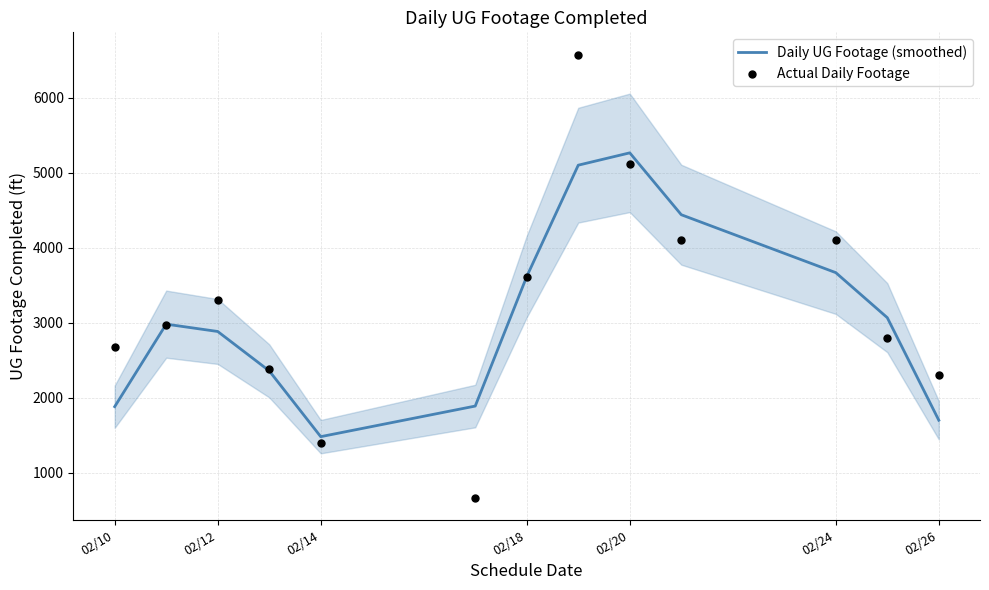

Which series contains the lowest Y value?

Actual Daily Footage